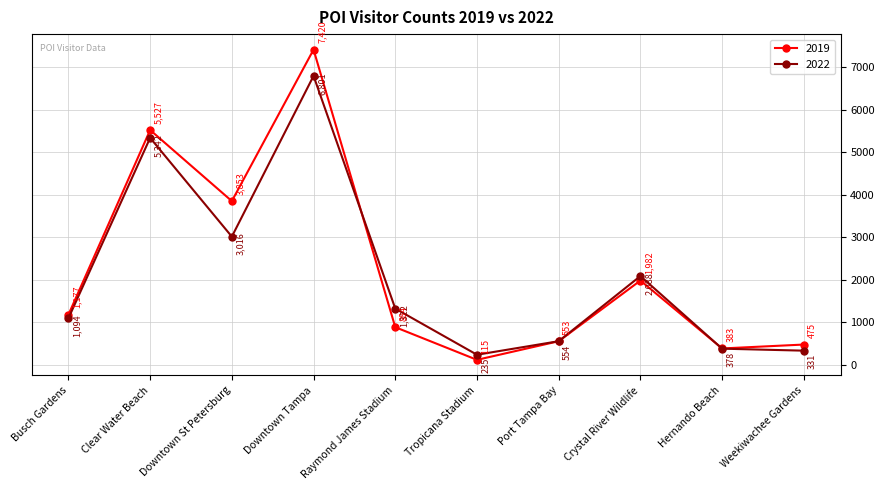

What is the minimum value shown in the chart?

115